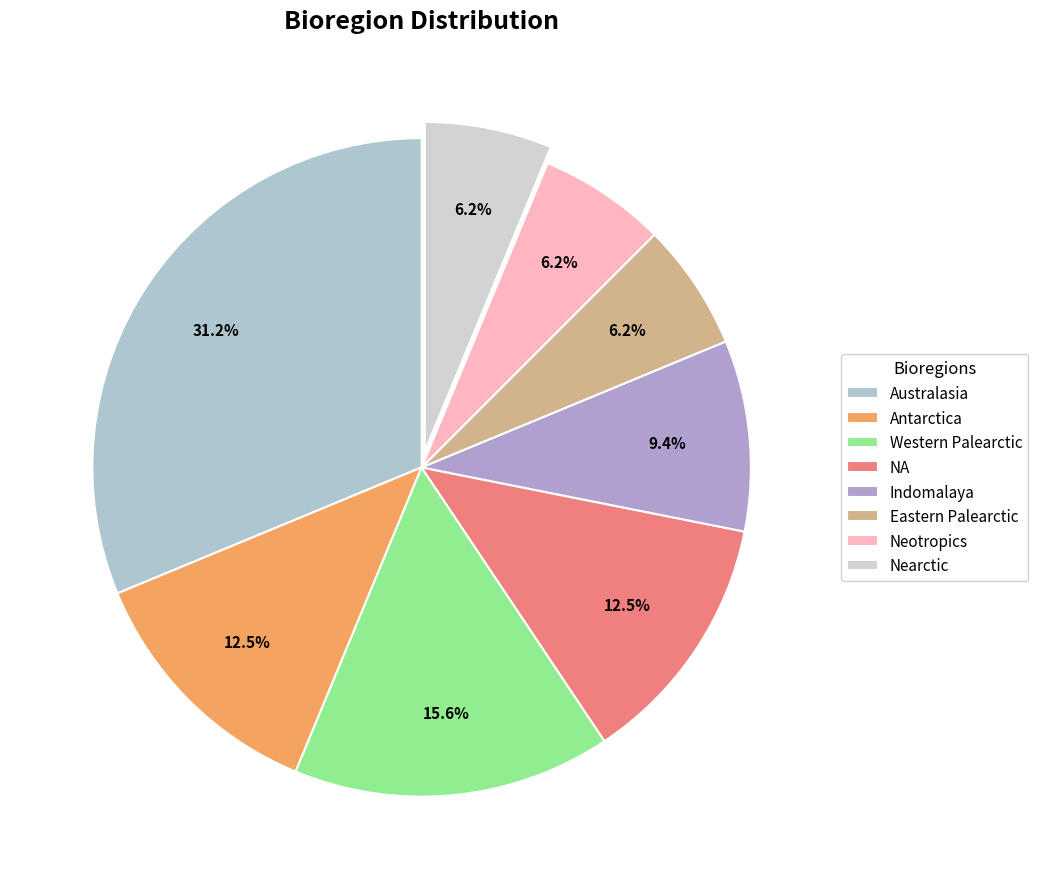

True or false: NA accounts for 1% of the total.

False